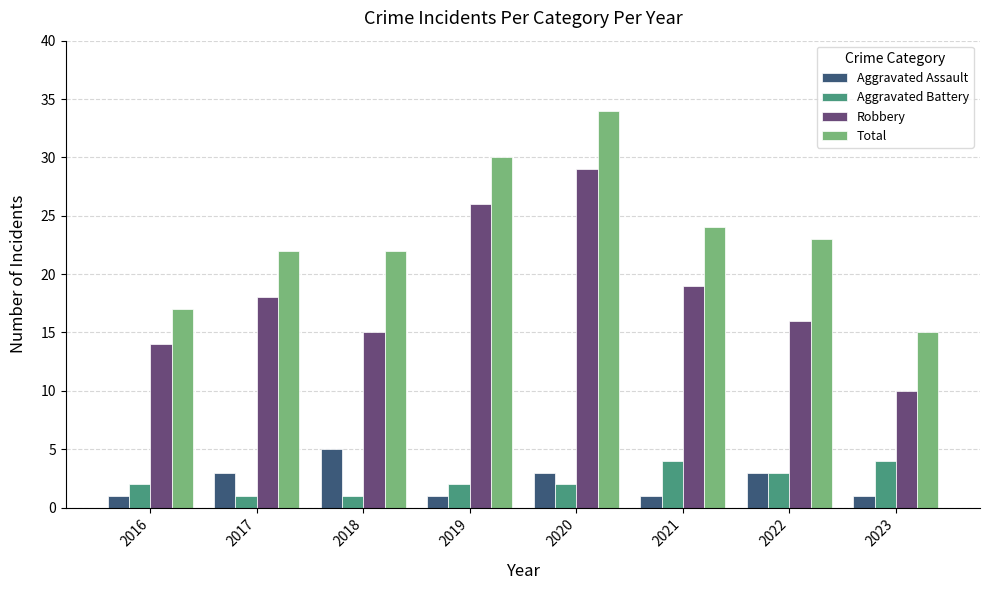

Between 2016 and 2017, which series saw the biggest shift?

Total